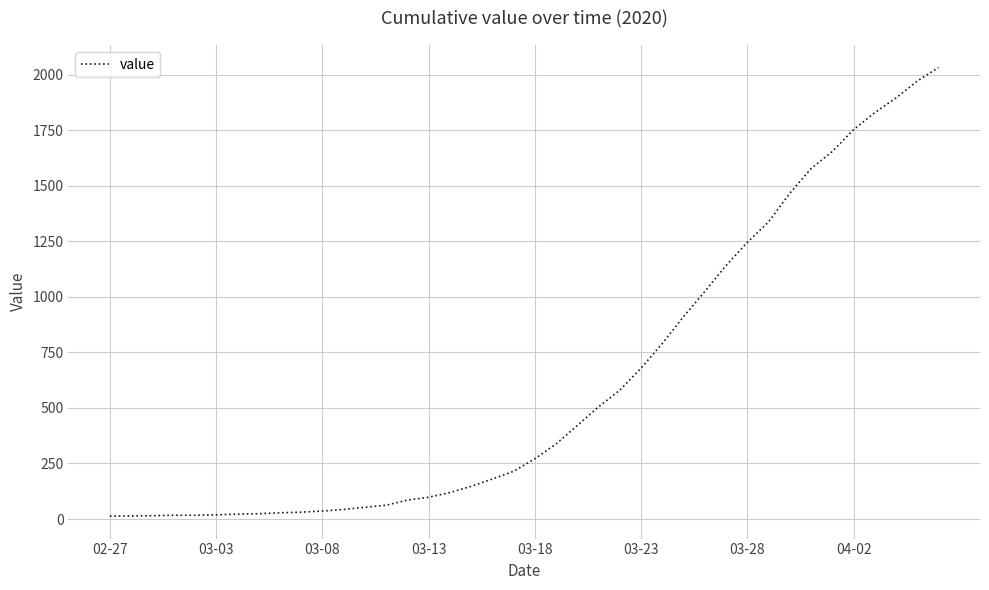

What is the difference between the maximum and minimum values?

2019